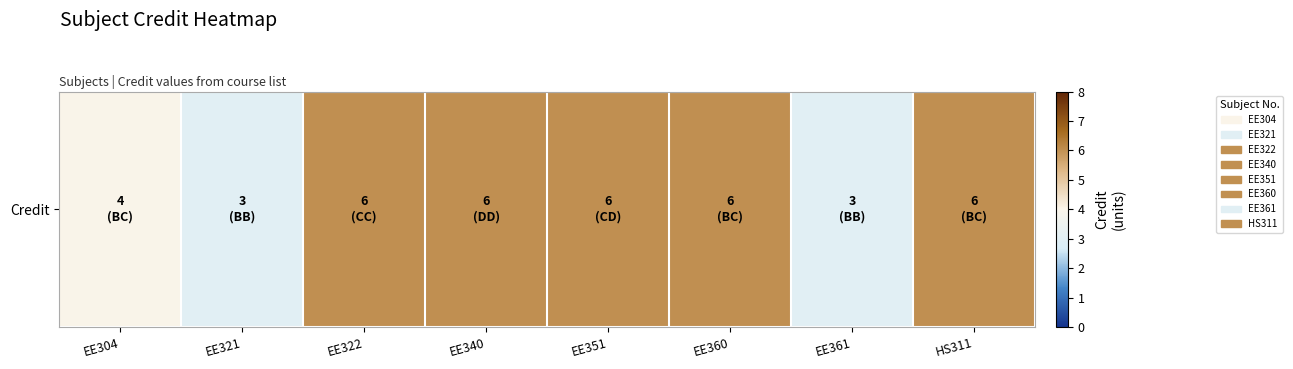

How many data points are less than 6?

3